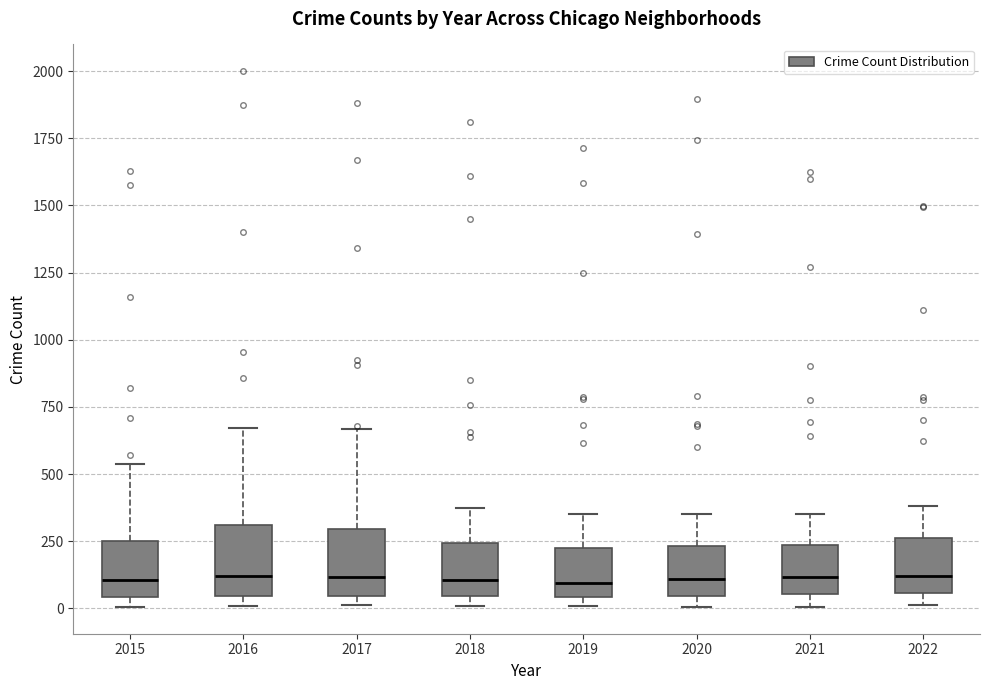

Reading left to right, read every box against the y-axis: the position of its median line, the range the box covers, and the ends of its whiskers. The values are not printed on the chart, so give them approximately, as read against the axis.

2015: median 100, box 50 to 250, whiskers 0 to 550
2016: median 100, box 50 to 300, whiskers 0 to 650
2017: median 100, box 50 to 300, whiskers 0 to 650
2018: median 100, box 50 to 250, whiskers 0 to 350
2019: median 100, box 50 to 250, whiskers 0 to 350
2020: median 100, box 50 to 250, whiskers 0 to 350
2021: median 100, box 50 to 250, whiskers 0 to 350
2022: median 100, box 50 to 250, whiskers 0 to 400